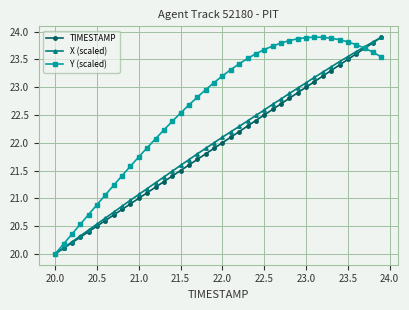

How many values in the TIMESTAMP series are below 22?

20